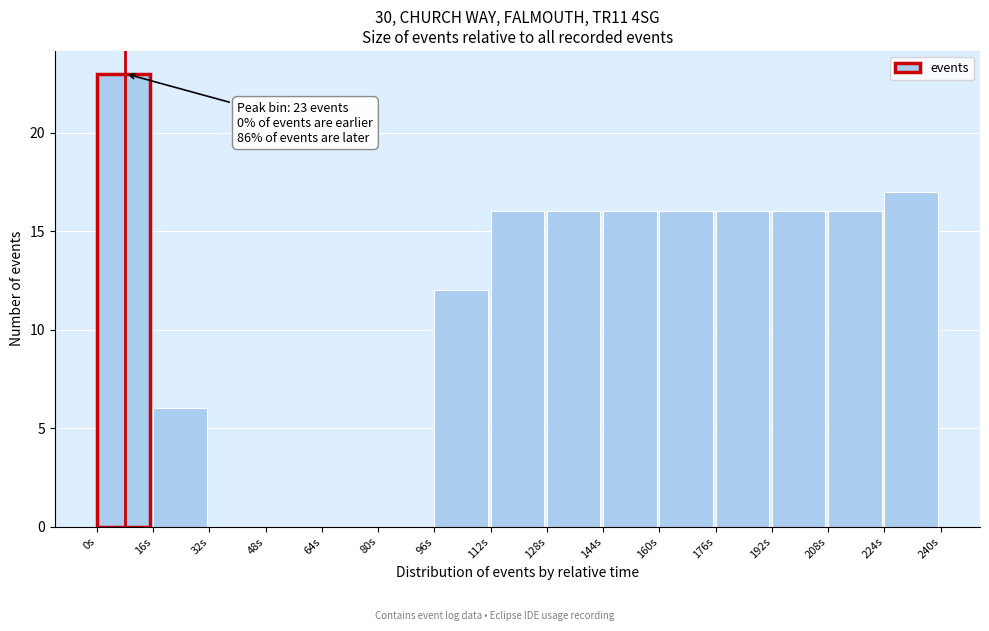

Which range on the x-axis has the tallest bar?

0 to 16